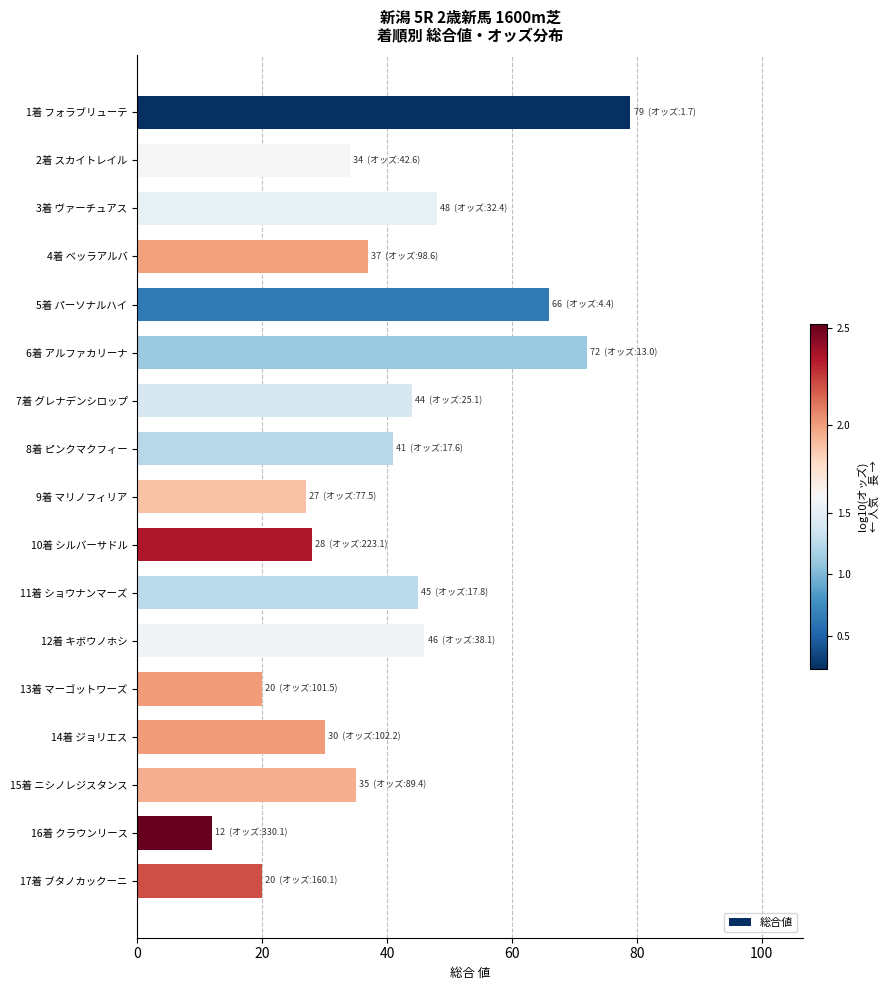

The chart shows a value of 41 at 8着 ピンクマクフィー. True or false?

True